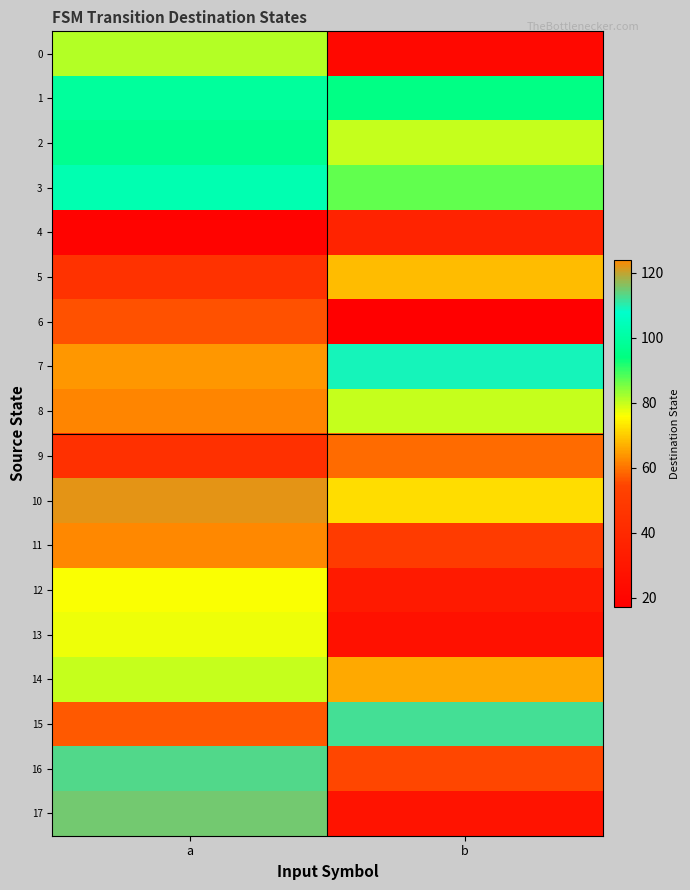

Between b and a, which is larger?

a